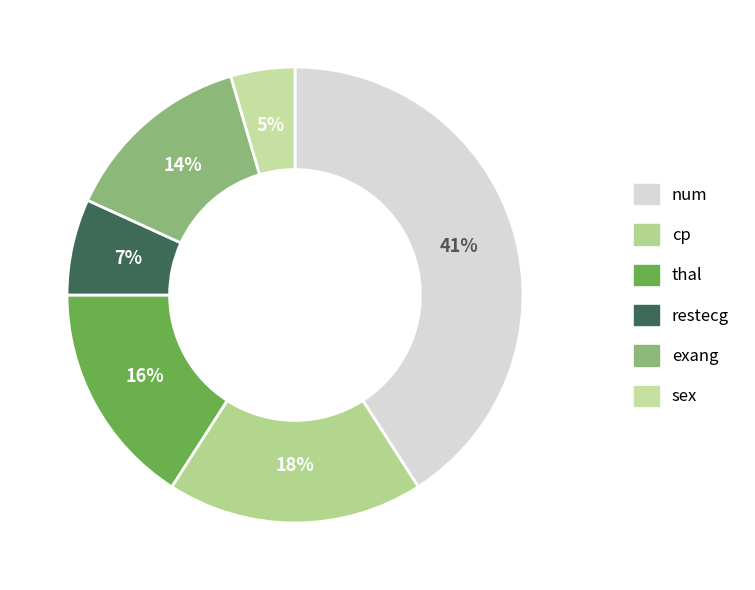

Do sex and num together represent more than half of the pie?

No